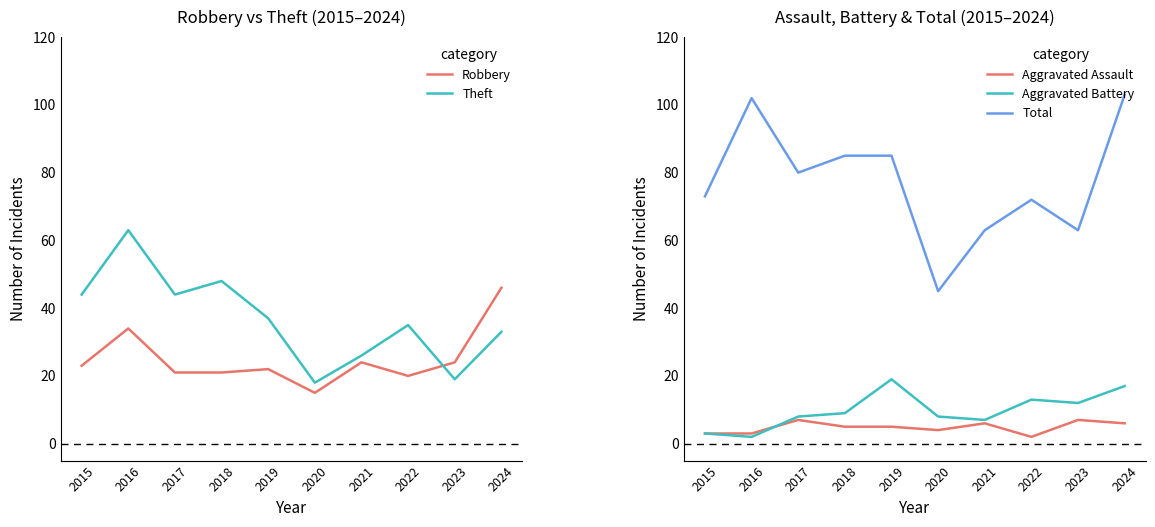

Count the Aggravated Assault values in the range 3 to 6.

7